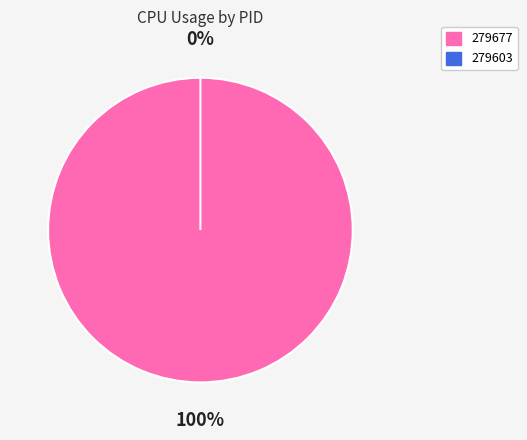

Which category has the smallest portion of the pie?

279603